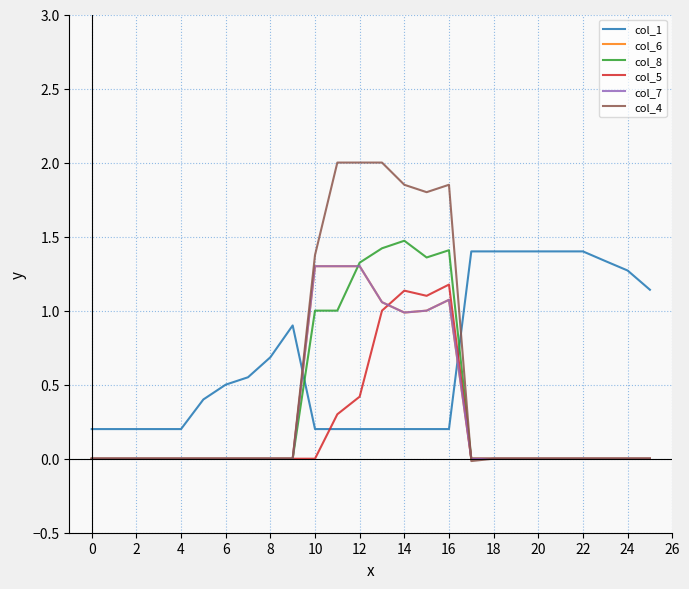

How many times do col_5 and col_7 cross each other?

1